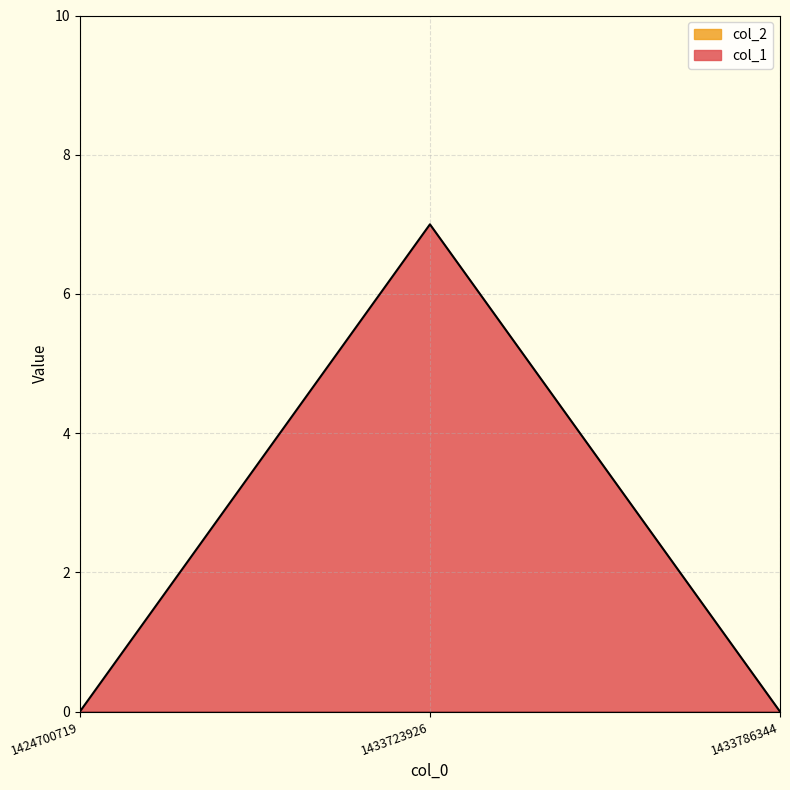

Read the value at 1433723926.

7